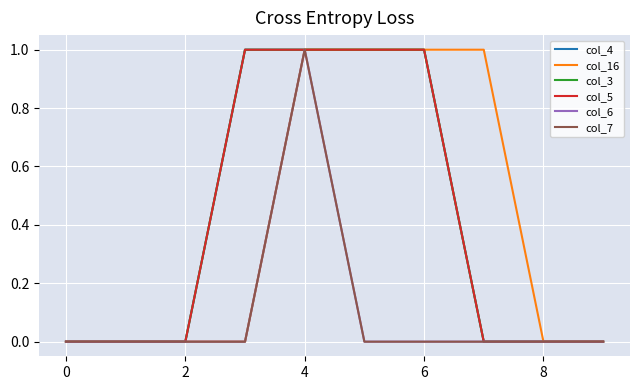

True or false: col_4 and col_7 intersect in this chart.

False